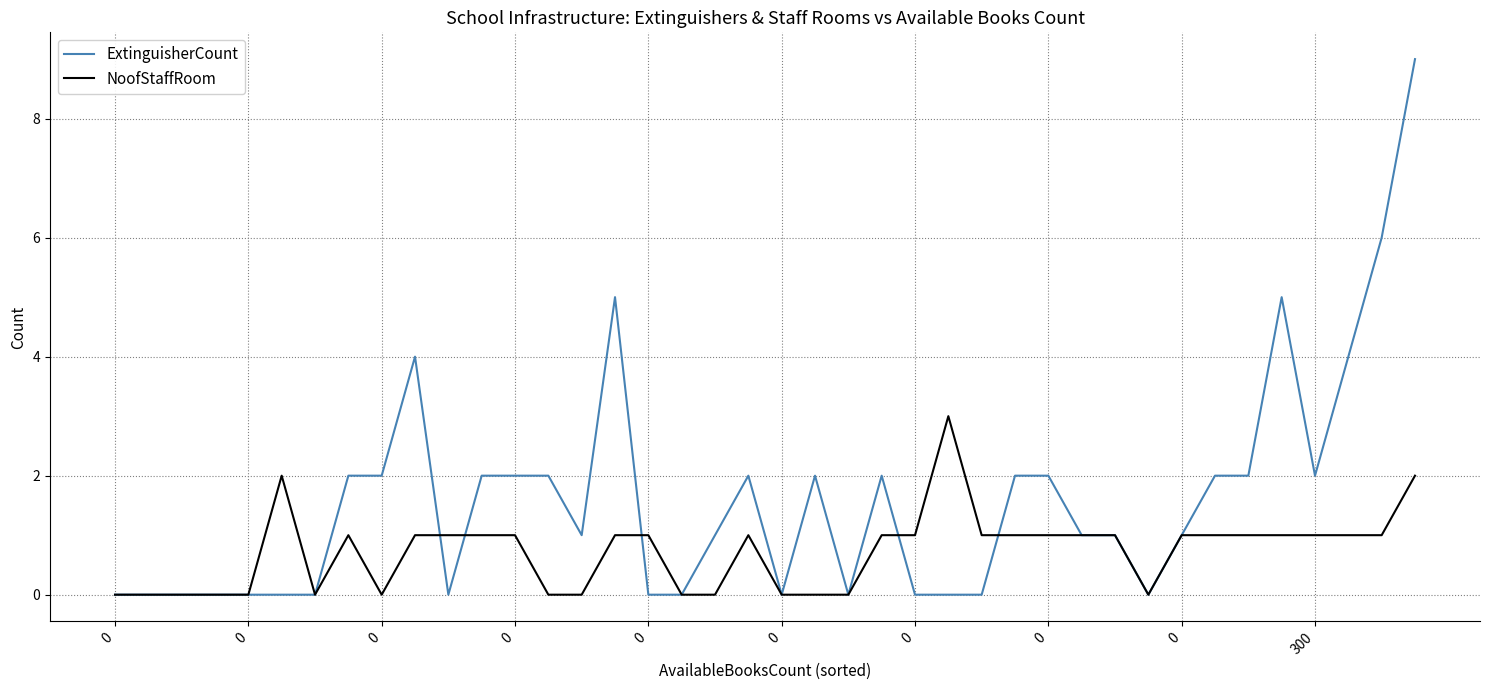

Does the chart have visible grid lines?

Yes